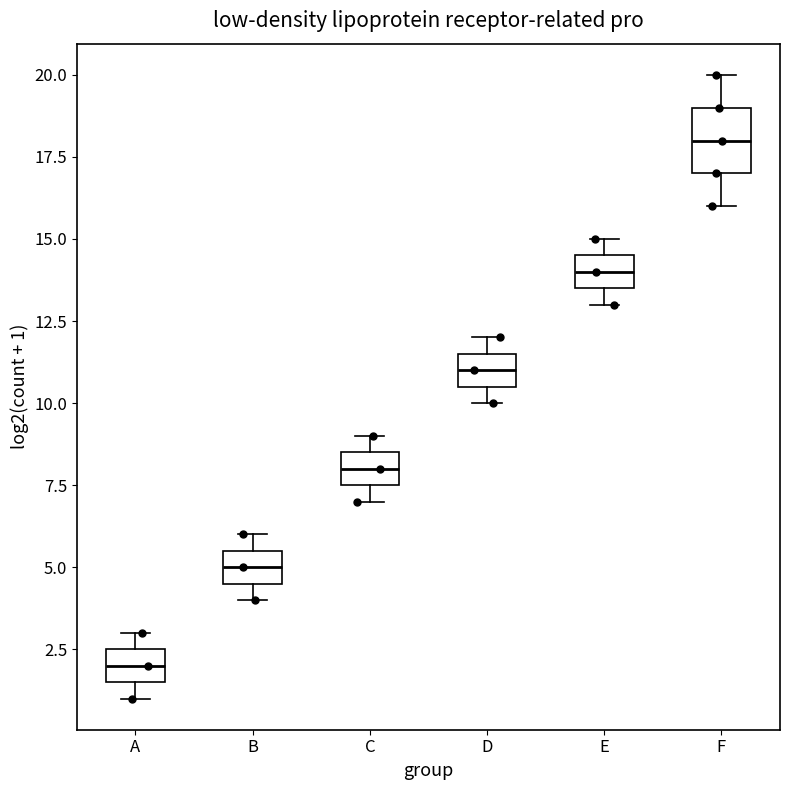

Comparing the boxes themselves (not the whiskers), which one is the tallest?

F